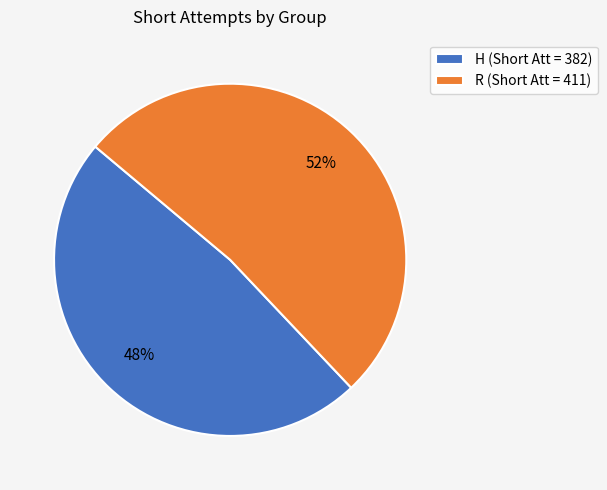

How many slices are in this pie chart?

2